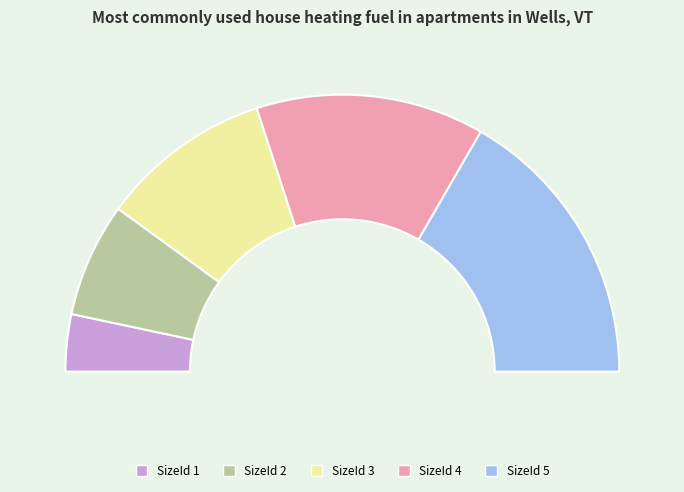

To the nearest percent, what is the difference between the largest and smallest slice percentages?

27%